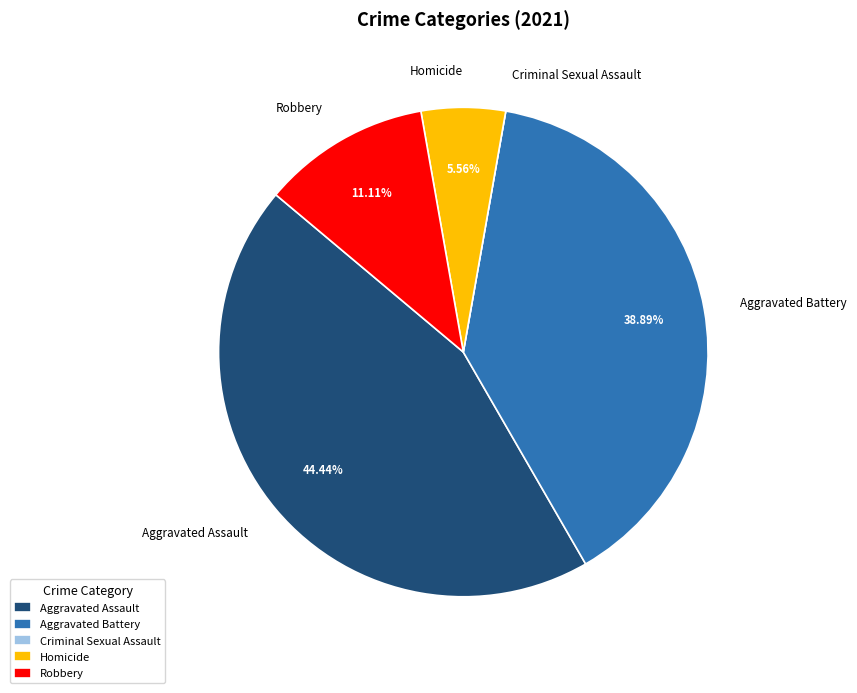

Between Aggravated Battery and Robbery, which is larger?

Aggravated Battery